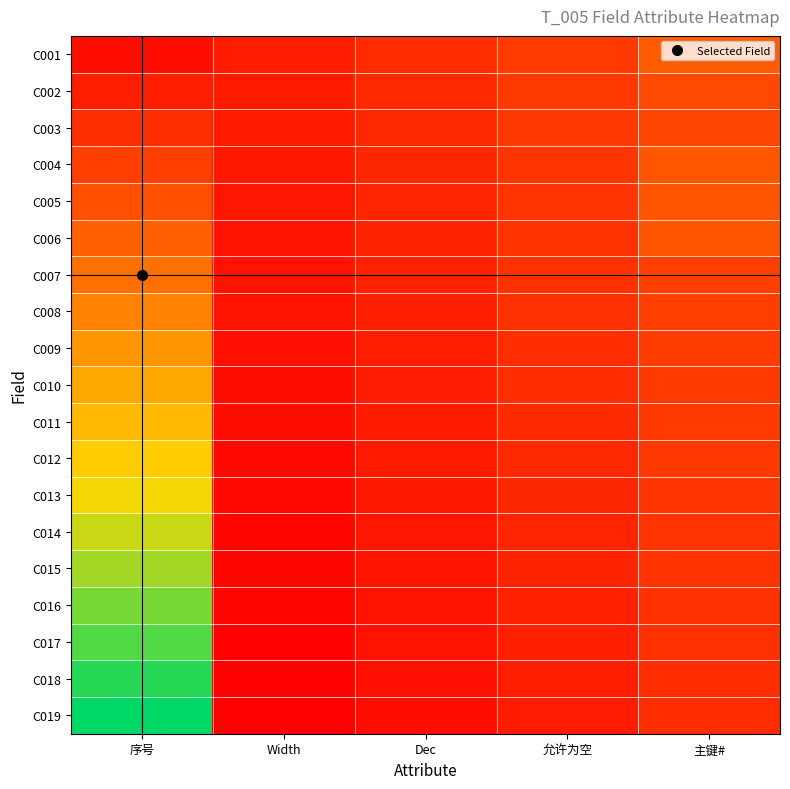

How many categories are shown in the chart?

5